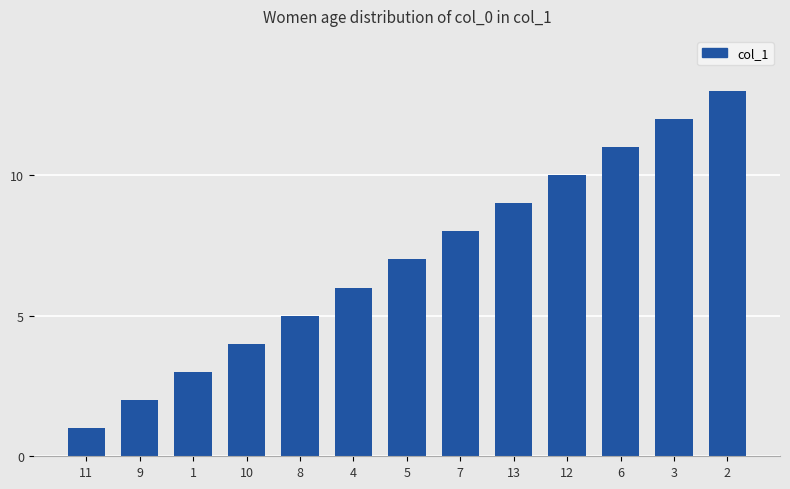

What is the value of the 1st bar from the left?

1